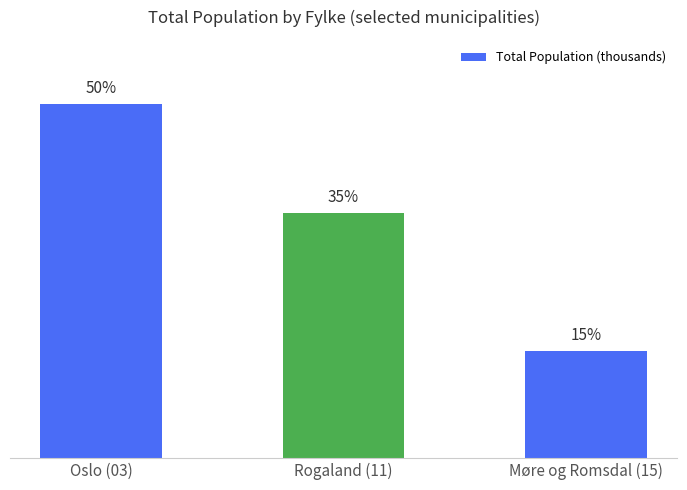

What position from the right is Oslo (03)?

3